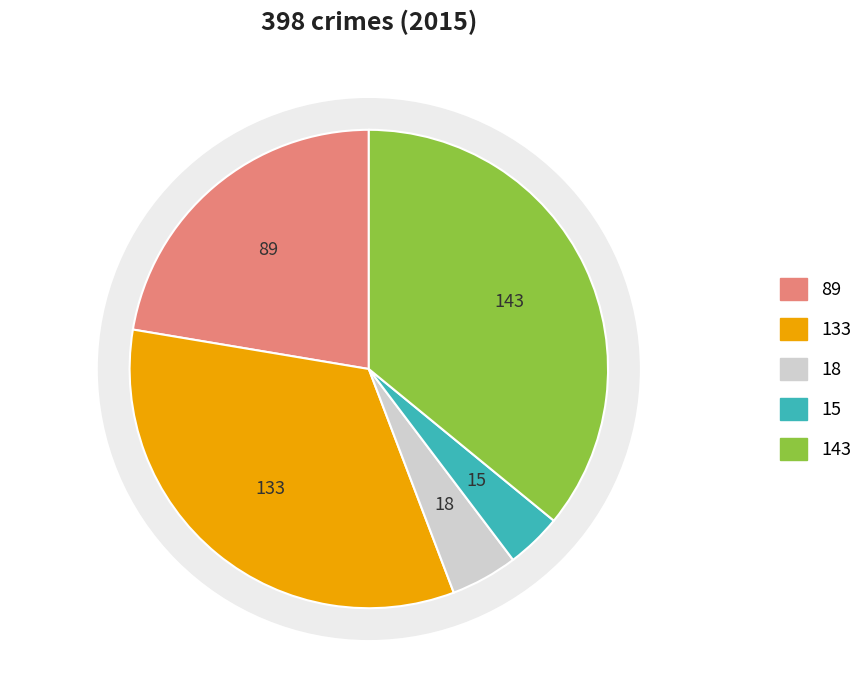

True or false: Robbery accounts for 43% of the total.

False